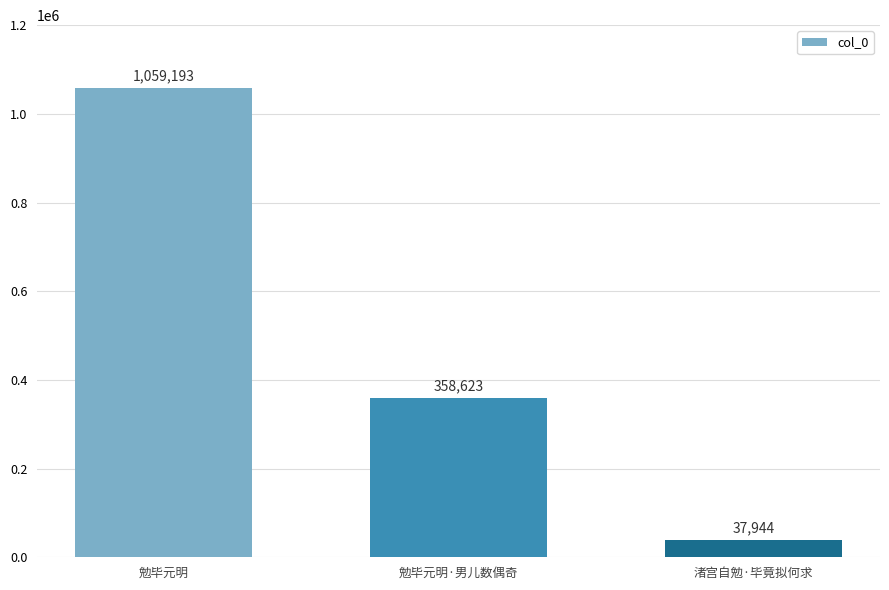

What is the label of the 3rd bar from the right?

勉毕元明